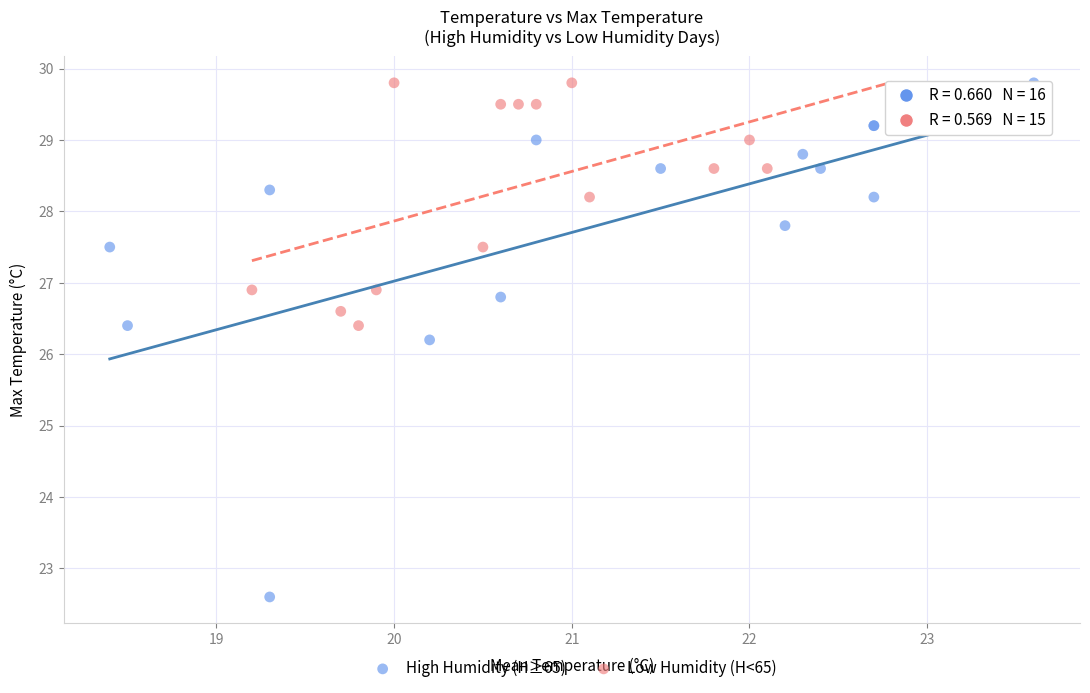

What are all the series names shown in the legend?

High Humidity (H≥65), Low Humidity (H<65)